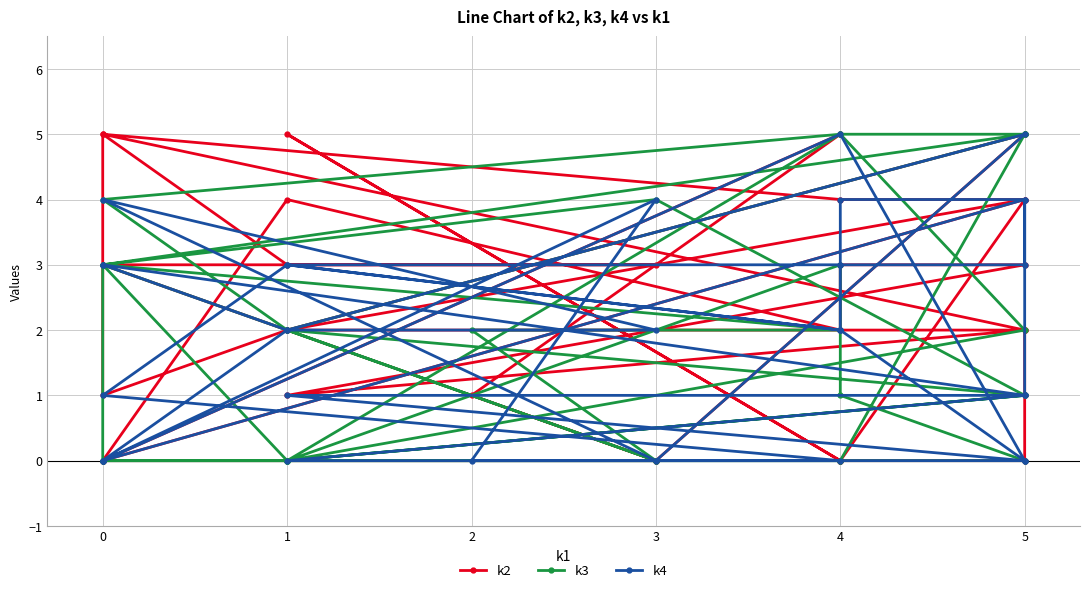

In k3, how many points are higher than both neighbors (excluding endpoints)?

5